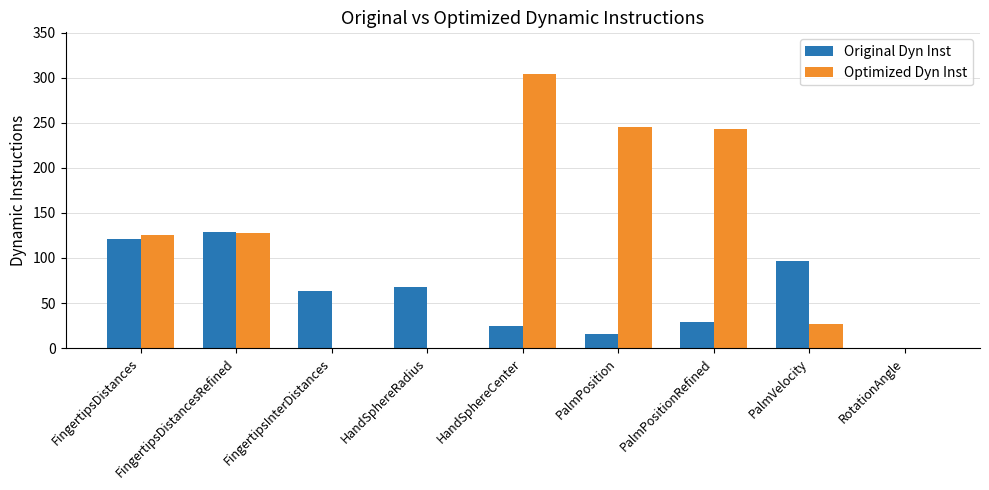

How many series are shown in this chart?

2